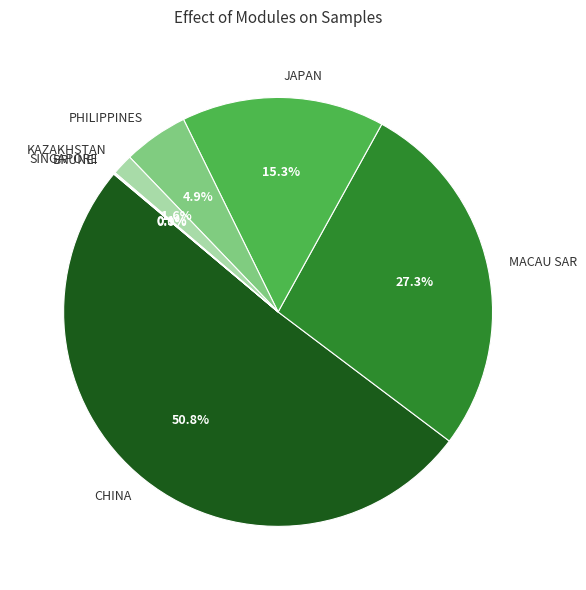

Combined, do MACAU SAR and PHILIPPINES account for over 50%?

No